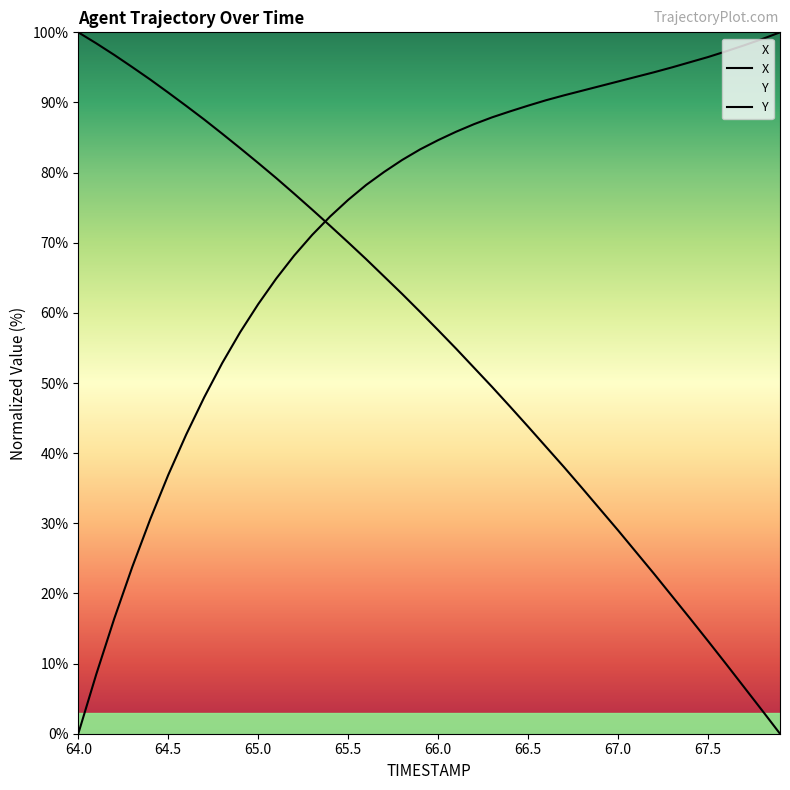

What position from the right is 66.0?

20